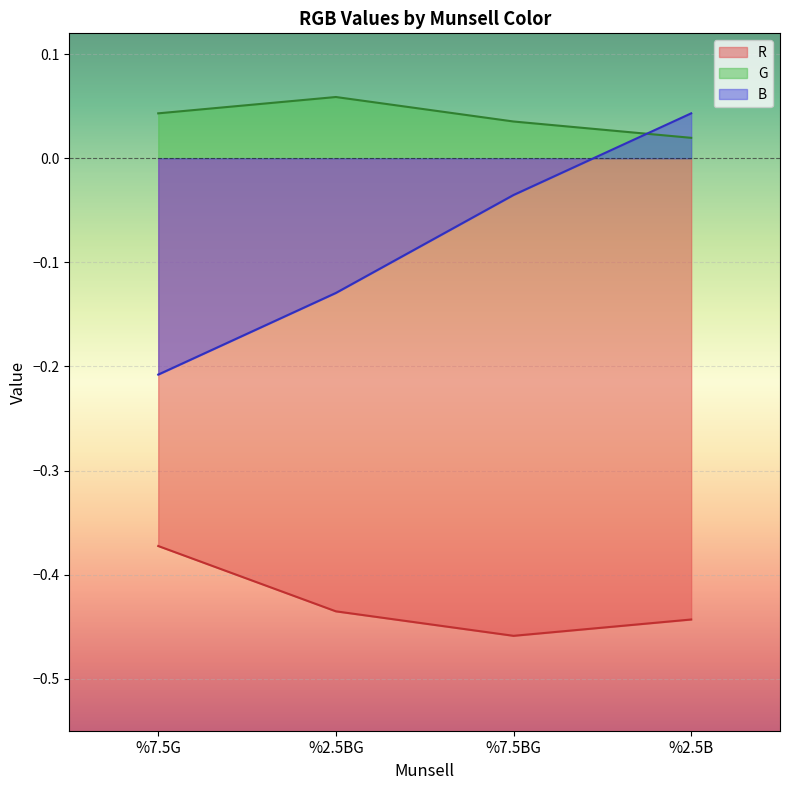

Which series has the largest total across all categories?

G